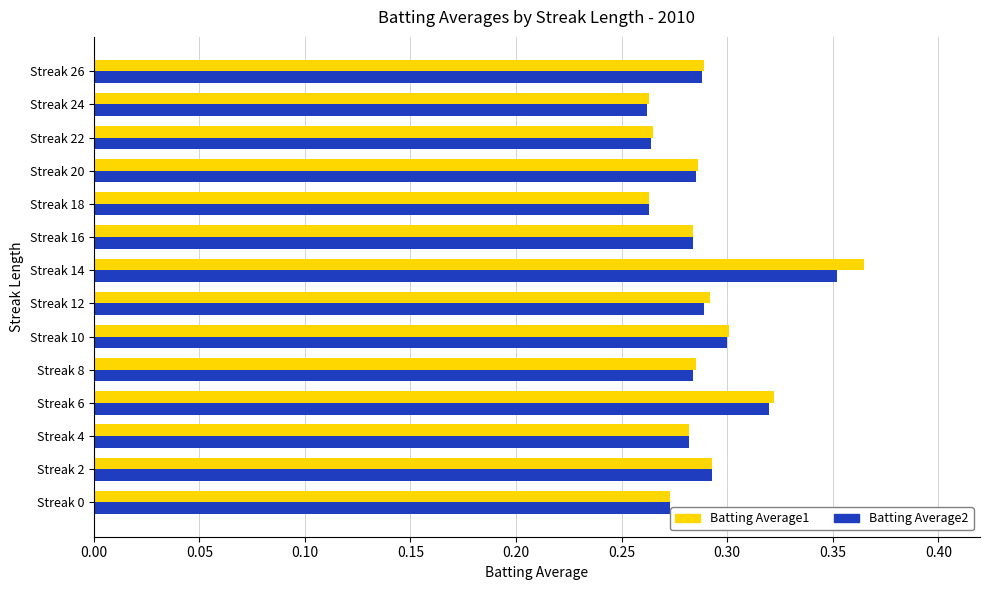

What is the sum of the Batting Average2 values at Streak 16 and Streak 0?

0.6